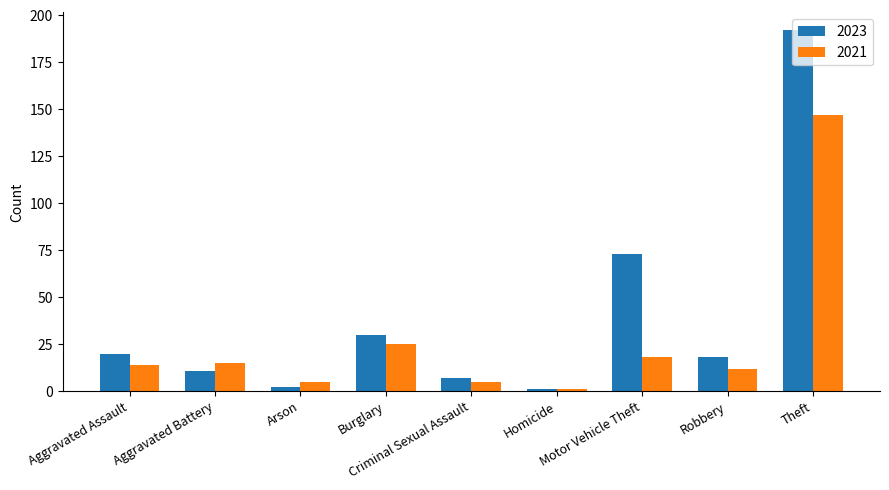

Rank the series by their maximum value, from highest to lowest.

2023, 2021